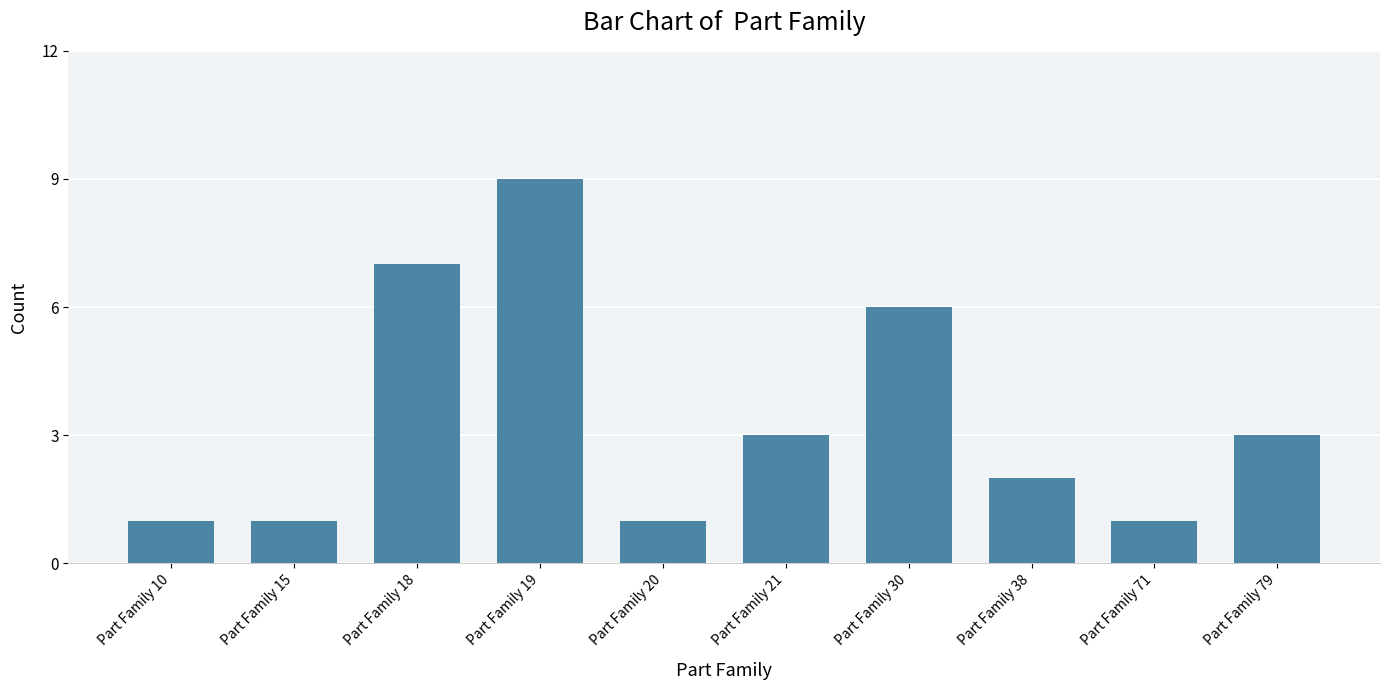

How many data points does each series have?

10